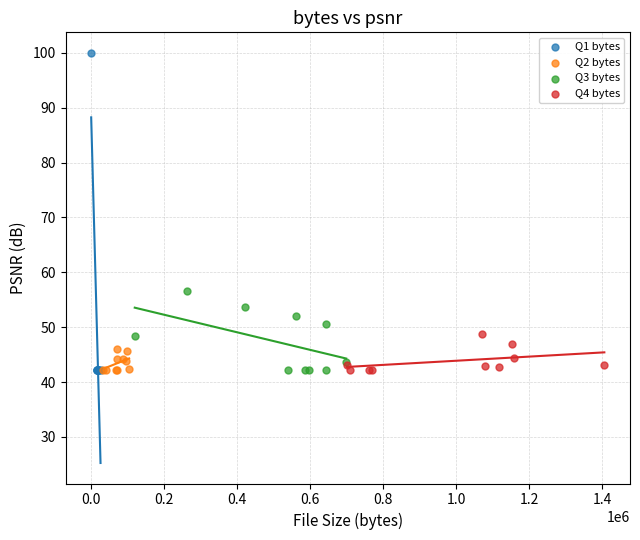

Which series contains the highest Y value?

Q1 bytes